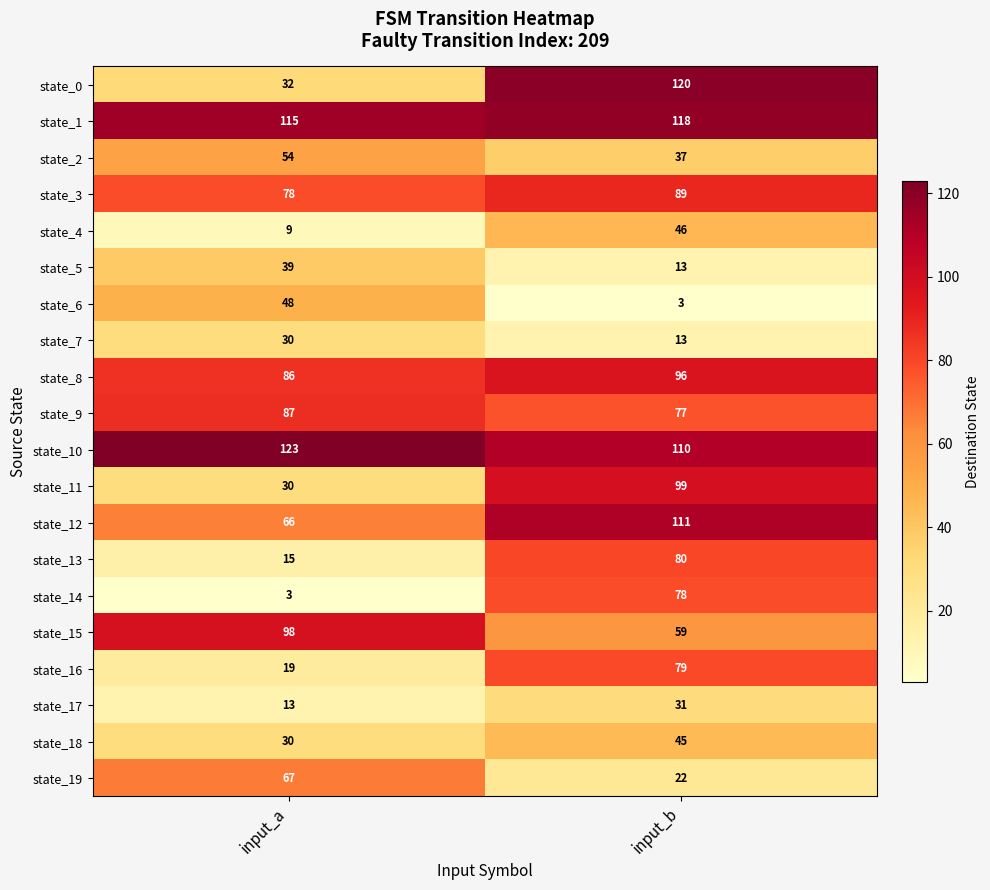

List the labels in order of state_9 value, largest first.

input_a, input_b